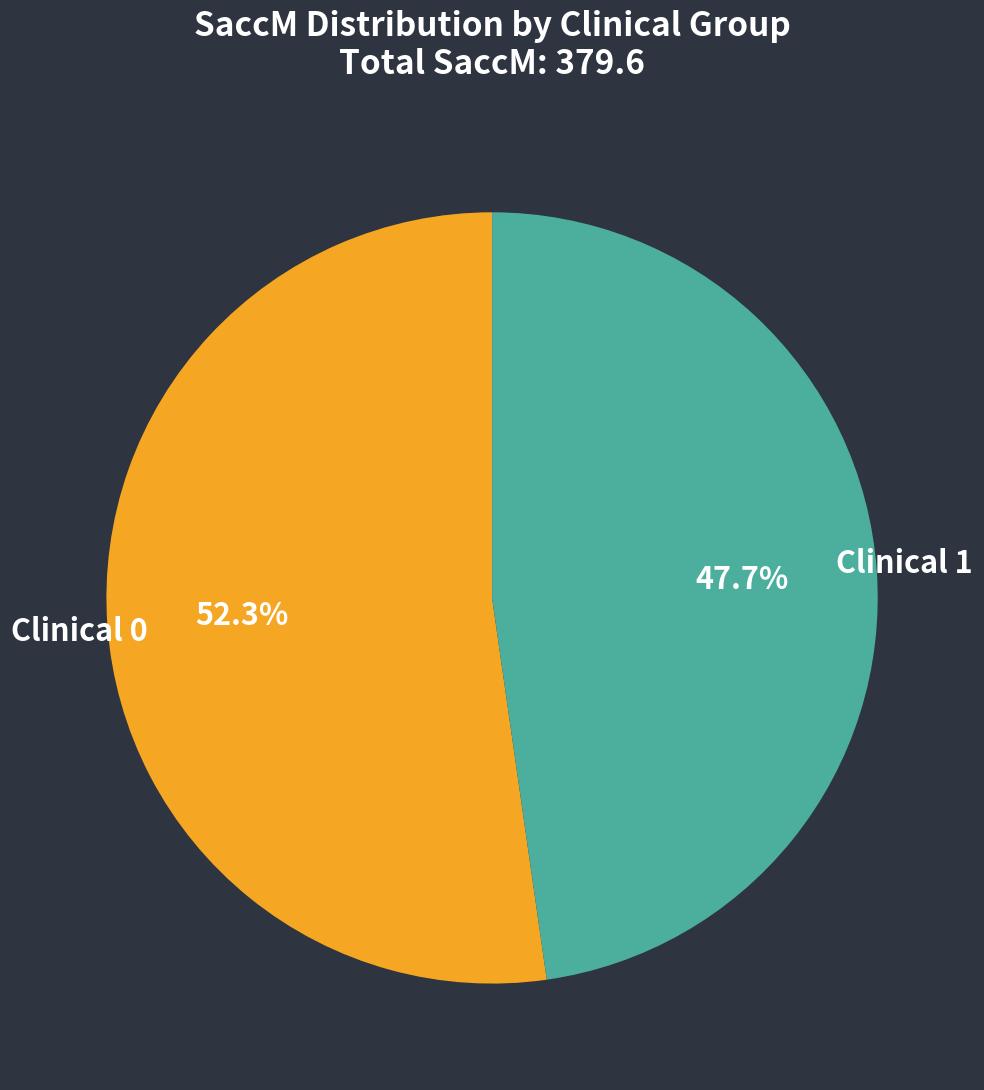

Is there any slice that represents more than half of the pie?

Yes